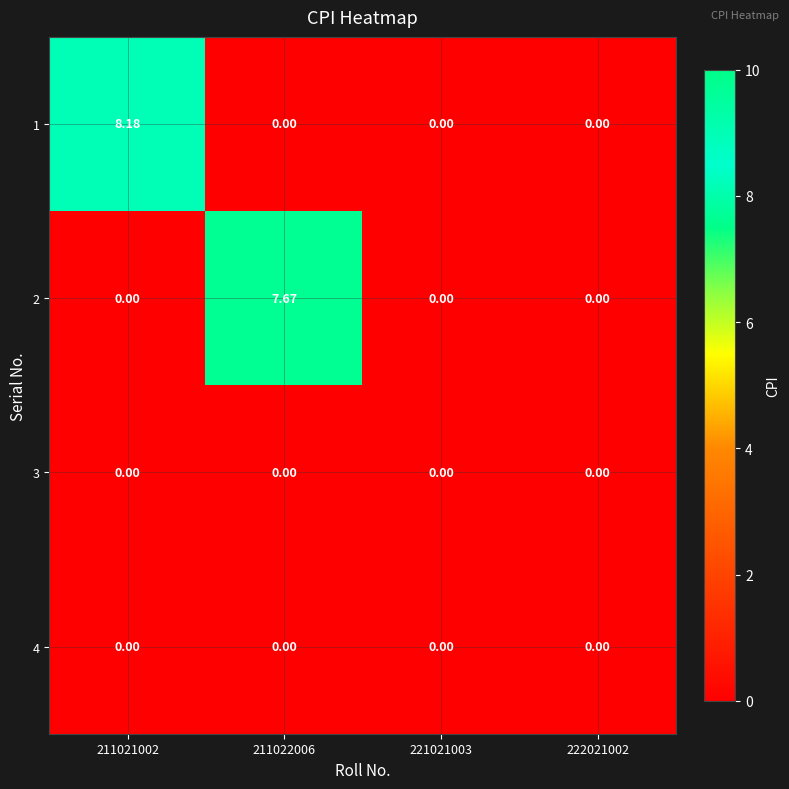

At how many categories does at least one series exceed 4?

2